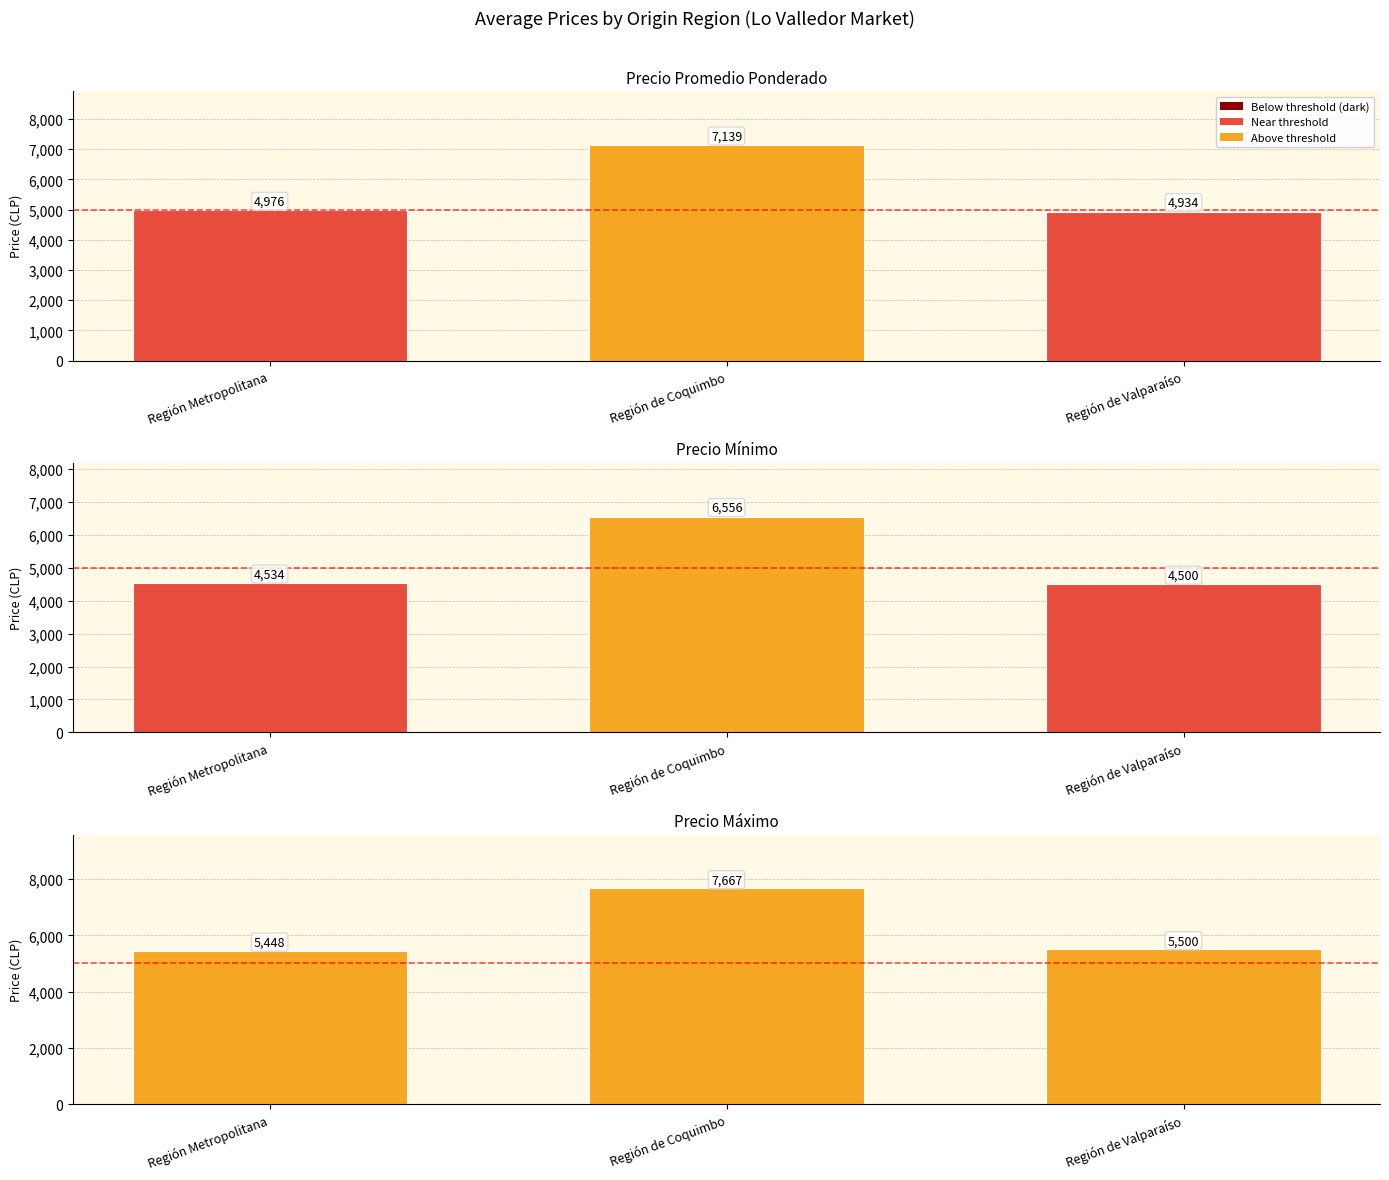

At which category does the chart reach its minimum across all series?

Región de Valparaíso